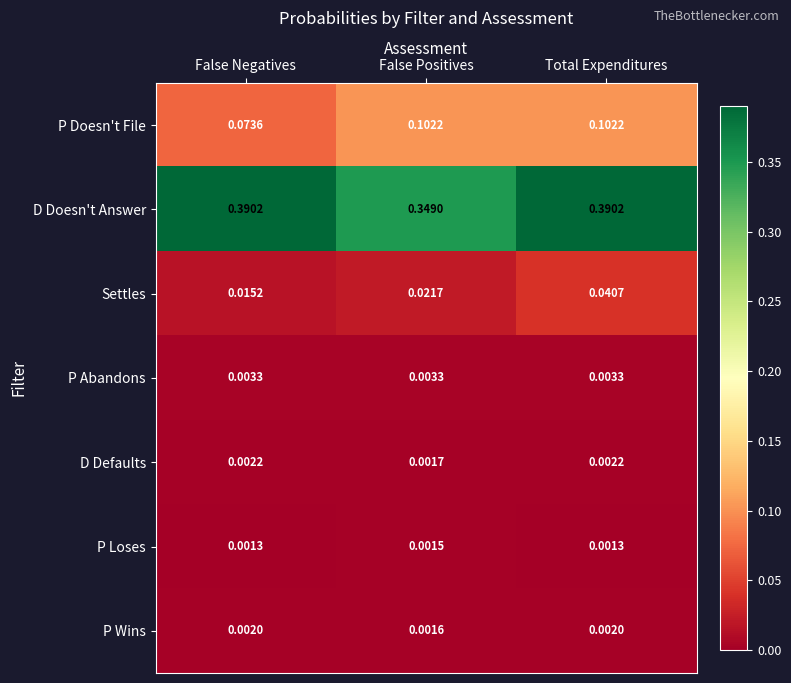

Count the number of categories in the chart.

3